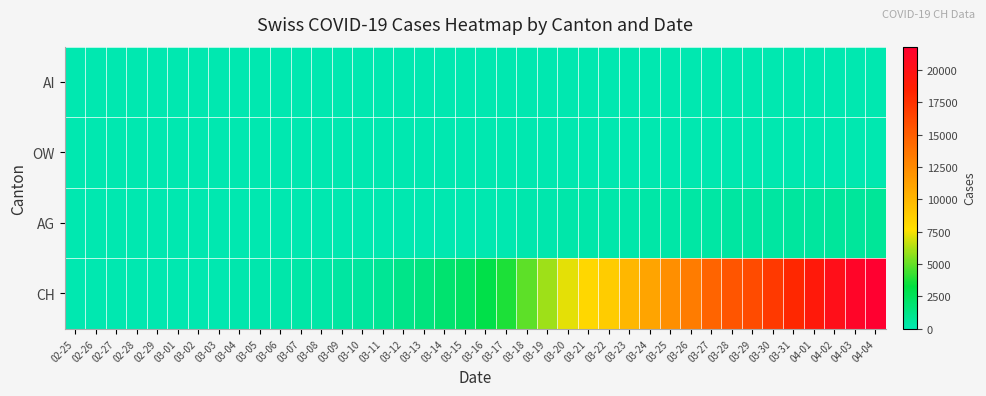

Reading left to right, list all the values displayed in this chart.

AI: 02-25=0	02-26=0	02-27=0	02-28=0	02-29=0	03-01=0	03-02=0	03-03=0	03-04=0	03-05=0	03-06=0	03-07=0	03-08=0	03-09=0	03-10=0	03-11=0	03-12=0	03-13=0	03-14=2	03-15=4	03-16=5	03-17=6	03-18=0	03-19=6	03-20=0	03-21=0	03-22=0	03-23=0	03-24=8	03-25=9	03-26=11	03-27=12	03-28=13	03-29=0	03-30=14	03-31=14	04-01=0	04-02=20	04-03=20	04-04=21
OW: 02-25=0	02-26=0	02-27=0	02-28=0	02-29=0	03-01=0	03-02=0	03-03=0	03-04=0	03-05=0	03-06=0	03-07=0	03-08=0	03-09=0	03-10=0	03-11=0	03-12=0	03-13=1	03-14=0	03-15=0	03-16=0	03-17=0	03-18=0	03-19=0	03-20=0	03-21=0	03-22=0	03-23=24	03-24=25	03-25=27	03-26=30	03-27=37	03-28=0	03-29=46	03-30=47	03-31=47	04-01=49	04-02=51	04-03=56	04-04=0
AG: 02-25=1	02-26=1	02-27=1	02-28=1	02-29=3	03-01=4	03-02=7	03-03=7	03-04=10	03-05=11	03-06=12	03-07=14	03-08=14	03-09=15	03-10=18	03-11=20	03-12=27	03-13=30	03-14=33	03-15=43	03-16=56	03-17=69	03-18=96	03-19=134	03-20=175	03-21=223	03-22=235	03-23=245	03-24=283	03-25=318	03-26=367	03-27=407	03-28=444	03-29=485	03-30=506	03-31=554	04-01=596	04-02=631	04-03=673	04-04=702
CH: 02-25=0	02-26=5	02-27=9	02-28=19	02-29=31	03-01=38	03-02=56	03-03=70	03-04=100	03-05=146	03-06=223	03-07=287	03-08=336	03-09=435	03-10=595	03-11=838	03-12=1156	03-13=1494	03-14=1914	03-15=2220	03-16=3048	03-17=3826	03-18=4918	03-19=5990	03-20=7226	03-21=8176	03-22=8710	03-23=9926	03-24=11051	03-25=12187	03-26=13254	03-27=14628	03-28=15458	03-29=16064	03-30=17114	03-31=18106	04-01=19172	04-02=20239	04-03=21221	04-04=21808